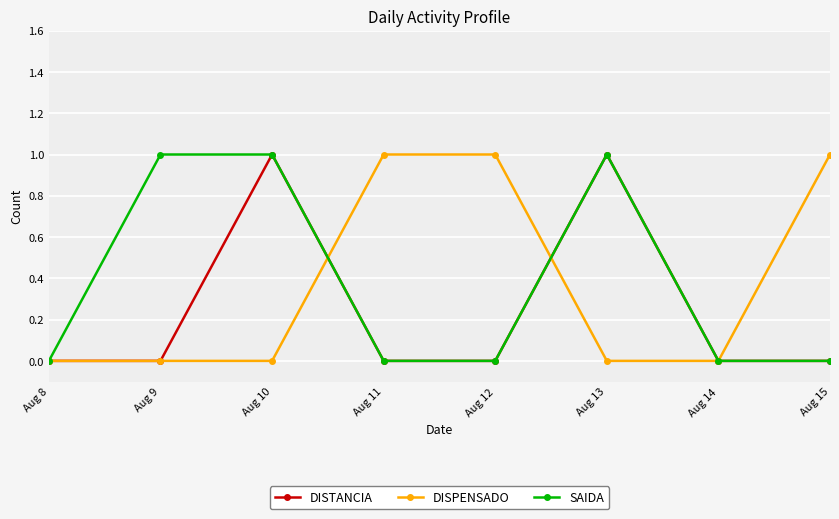

Reading left to right, extract all data points from this chart.

DISTANCIA: Aug 8=0	Aug 9=0	Aug 10=1	Aug 11=0	Aug 12=0	Aug 13=1	Aug 14=0	Aug 15=0
DISPENSADO: Aug 8=0	Aug 9=0	Aug 10=0	Aug 11=1	Aug 12=1	Aug 13=0	Aug 14=0	Aug 15=1
SAIDA: Aug 8=0	Aug 9=1	Aug 10=1	Aug 11=0	Aug 12=0	Aug 13=1	Aug 14=0	Aug 15=0